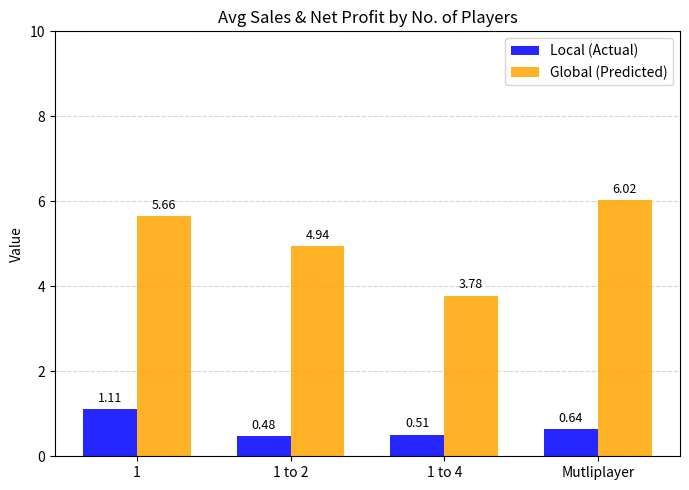

What is the difference between the highest and lowest values at Mutliplayer?

5.4